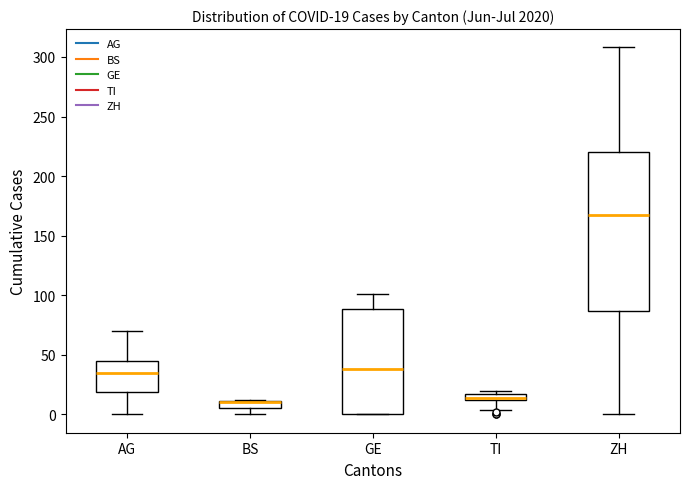

Comparing the boxes themselves (not the whiskers), which one is the tallest?

ZH